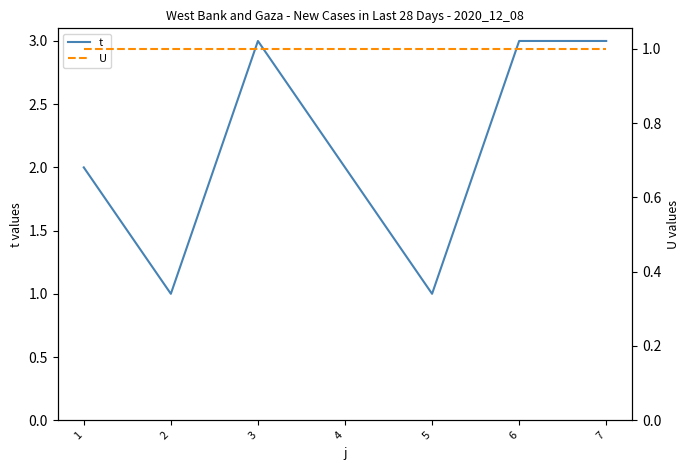

Where does the t series first go above 2?

3